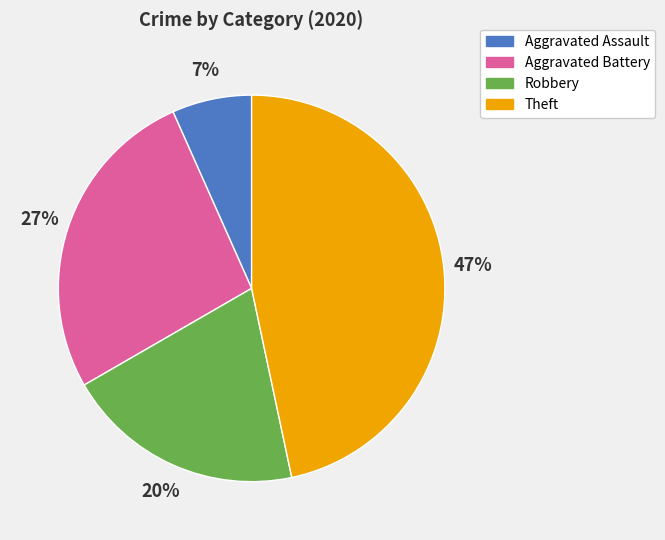

To the nearest percent, what is the difference between the largest and smallest slice percentages?

40%